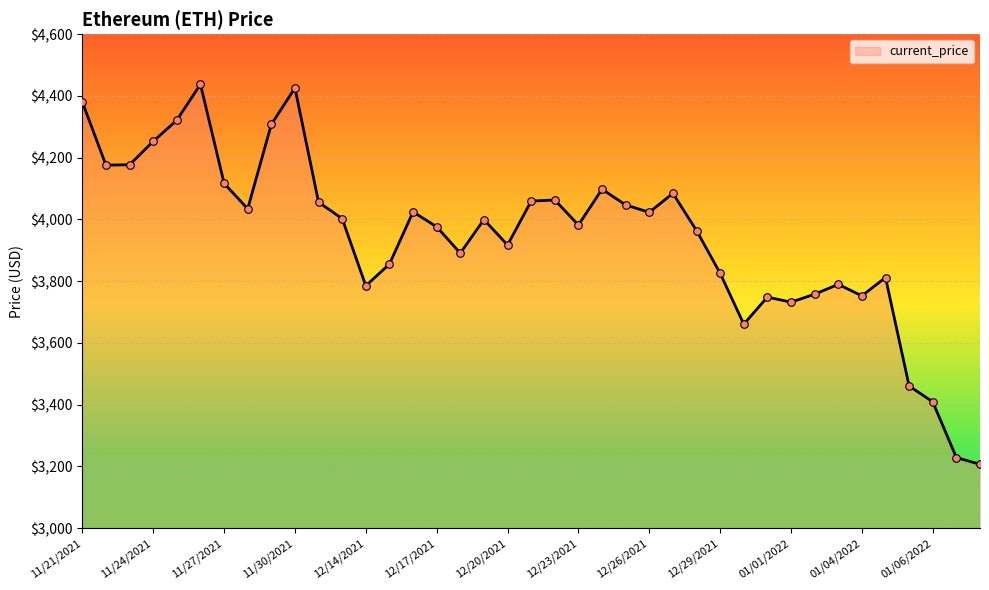

What is the difference between the maximum and minimum values?

1230.8